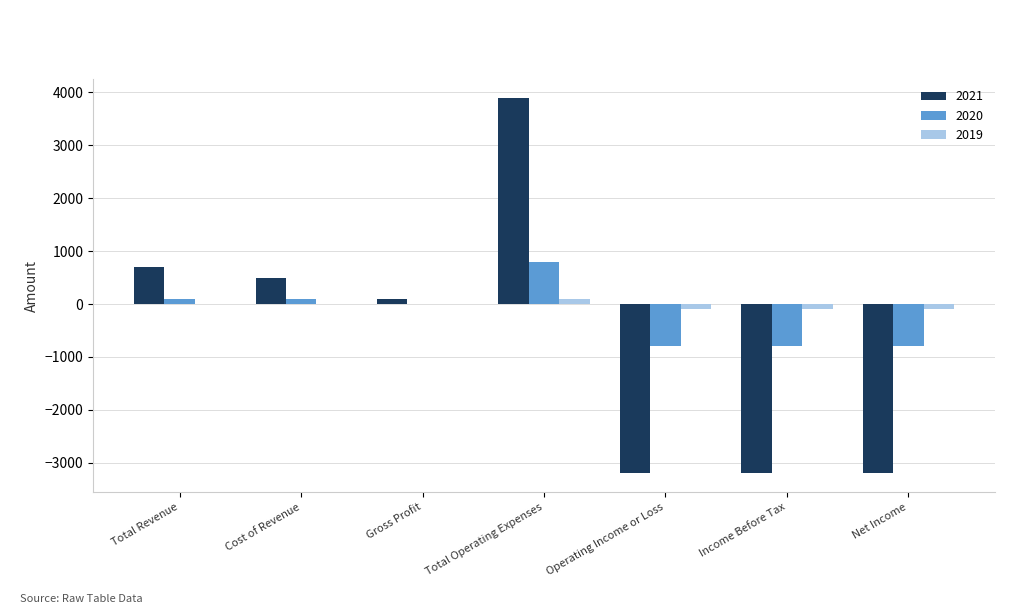

At which category is the sum across all series the highest?

Total Operating Expenses